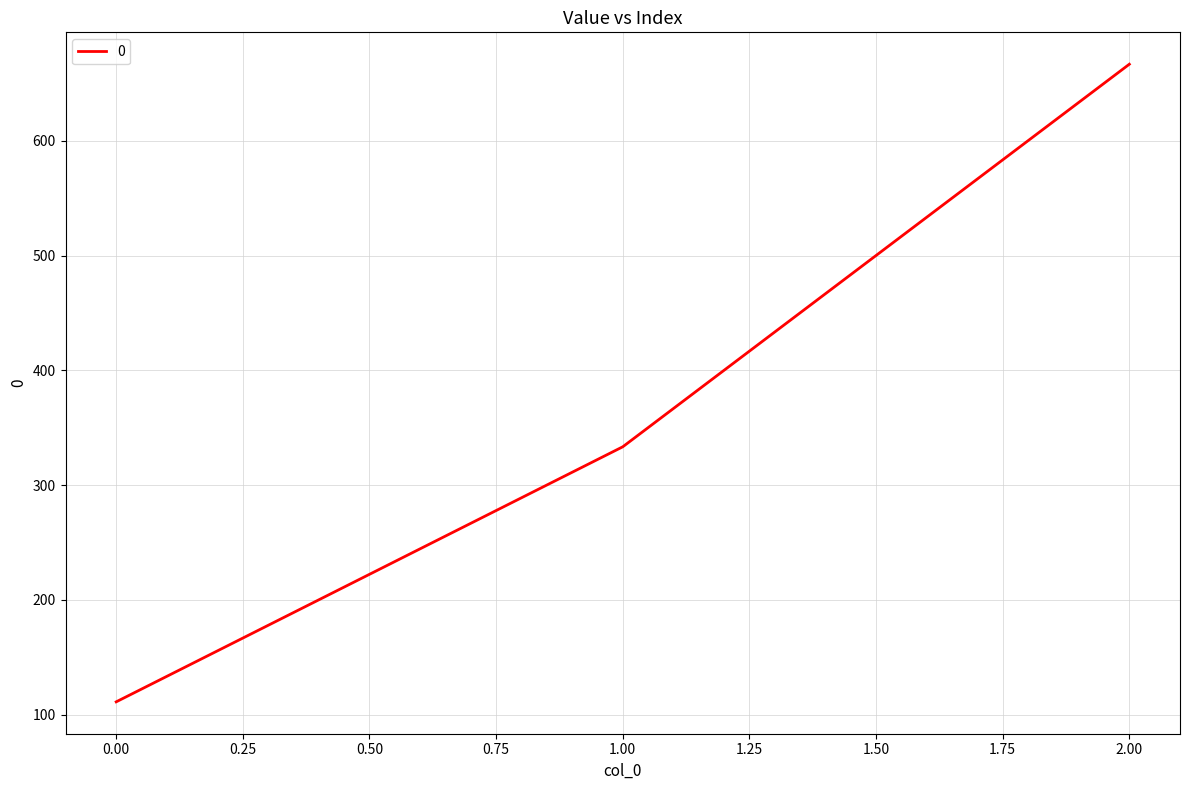

Approximately how many times larger is the value at 2.00 compared to 1.00?

2.0